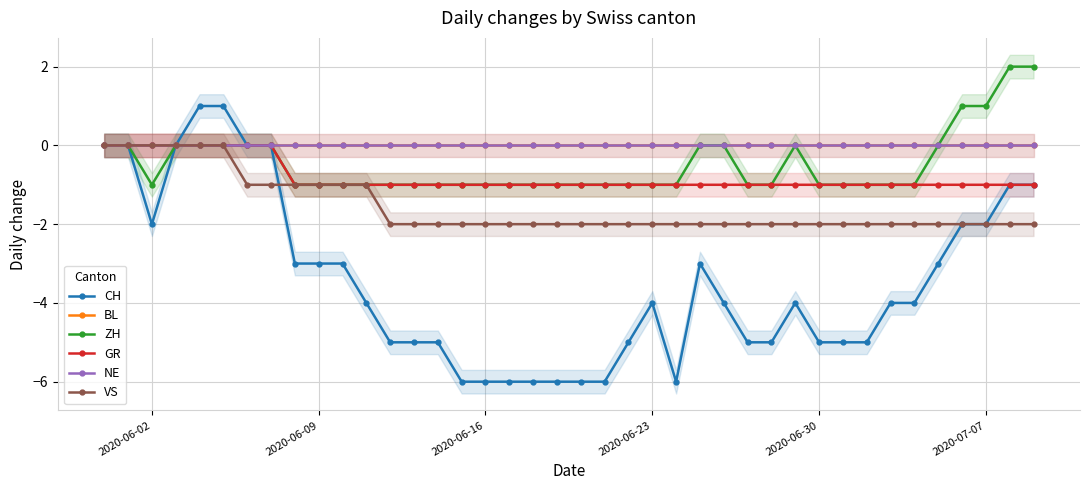

At which label does GR reach its peak?

2020-06-02